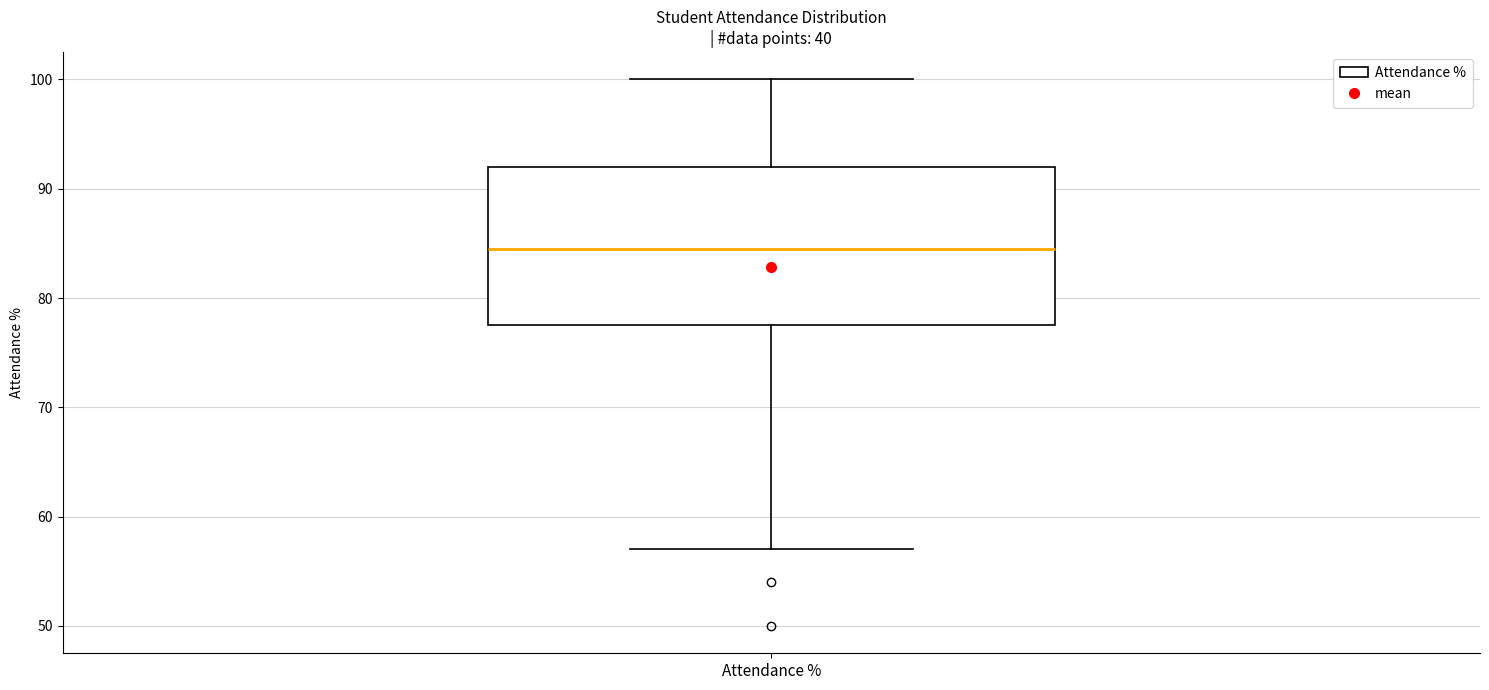

Read this box plot against the y-axis: the position of the median line, the range covered by the box, and the ends of both whiskers. The values are not printed on the chart, so give them approximately, as read against the axis.

median 85, box 78 to 92, whiskers 57 to 100